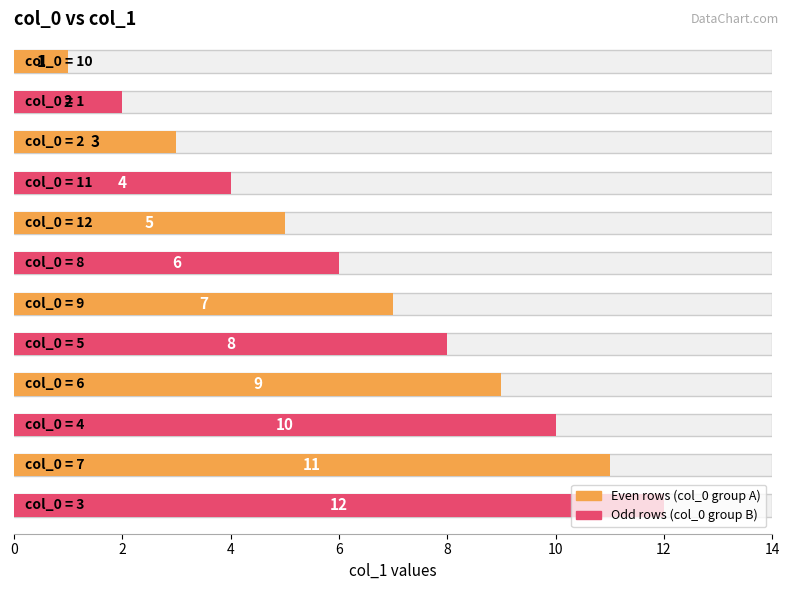

Where is the data nearest to the value 6?

8